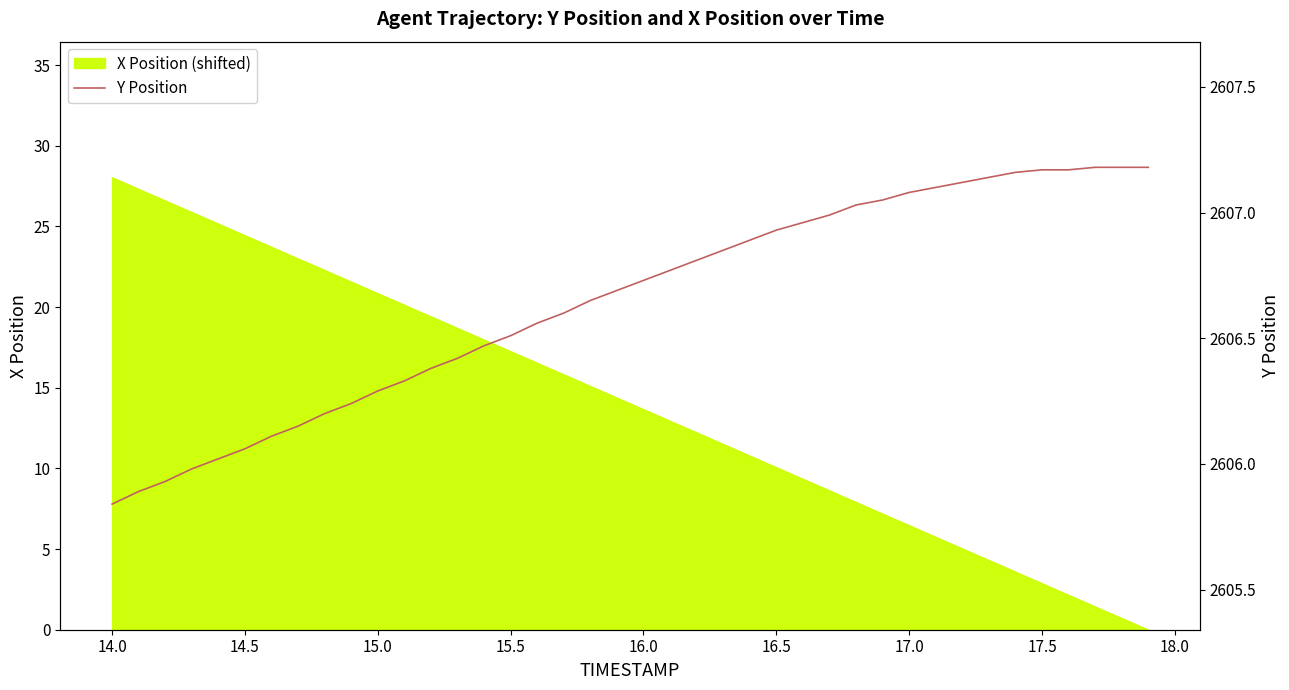

What is the greatest value displayed?

2607.2